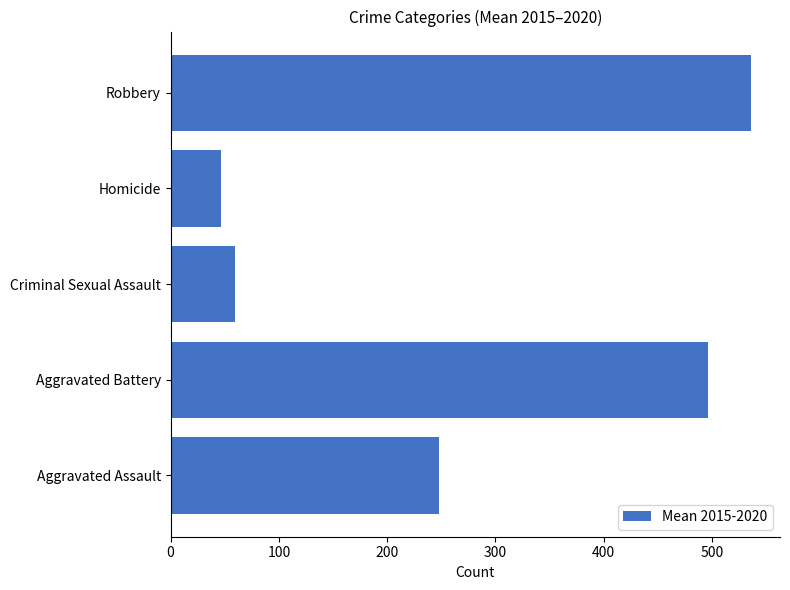

Is it true that the value at Robbery is 917.4?

False